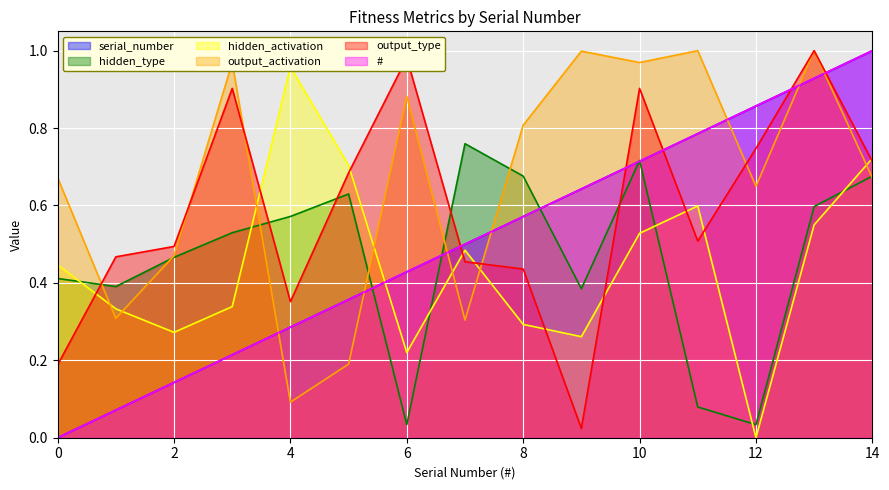

True or false: serial_number has a value of 0.5 at 0.

False